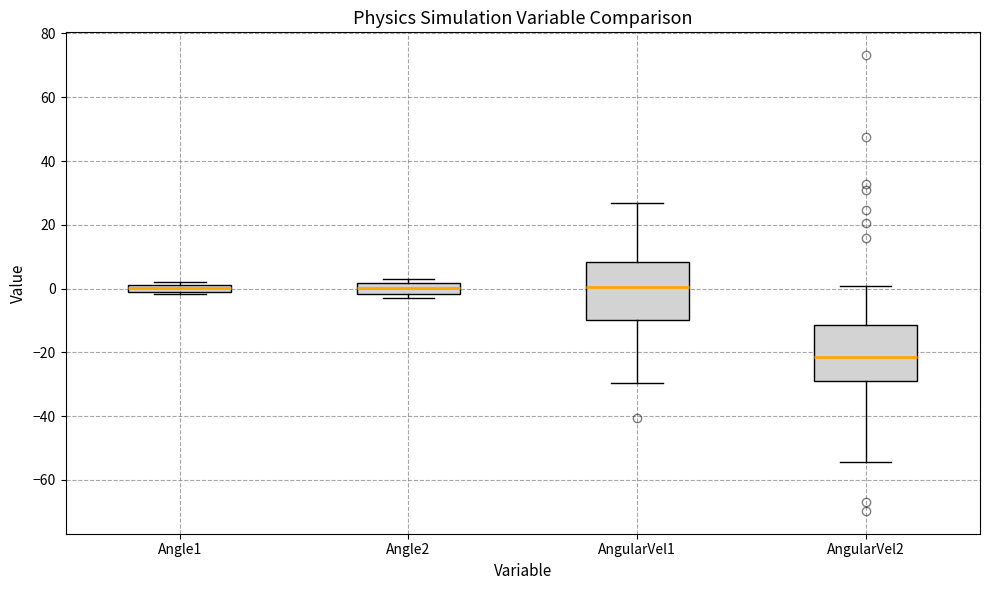

Which box's median line is the lowest?

AngularVel2